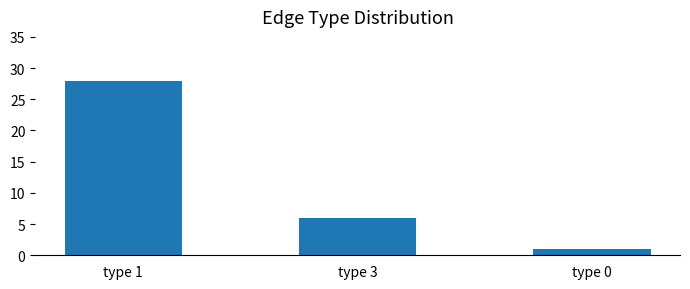

Between type 3 and type 0, which is larger?

type 3